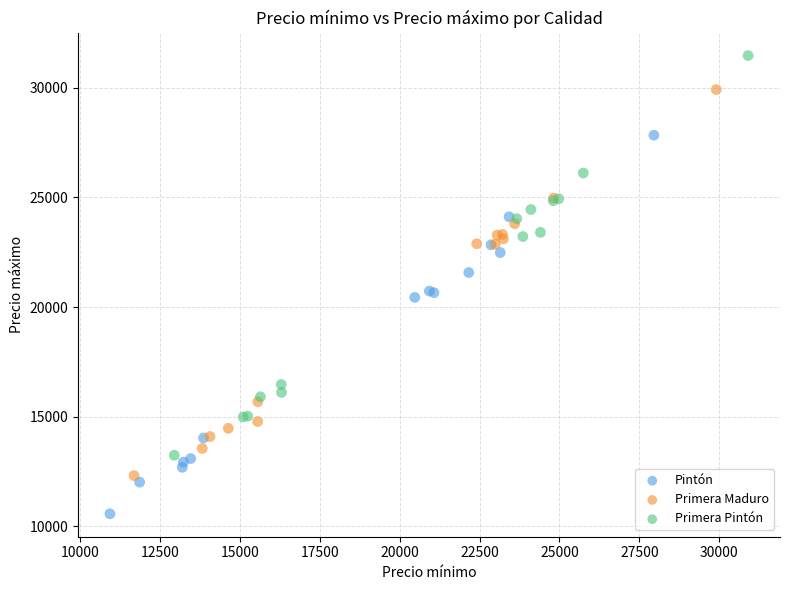

Which series reaches the maximum Y coordinate?

Primera Pintón